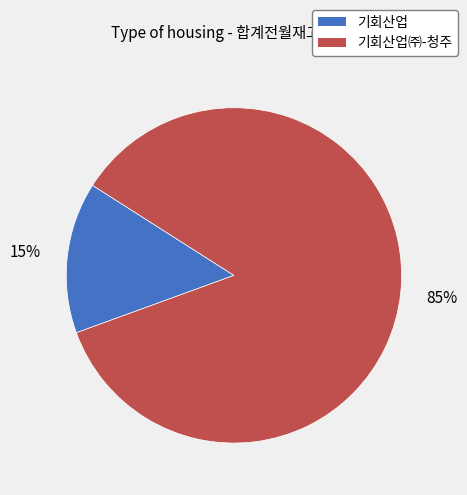

What is the majority slice?

기회산업㈜-청주